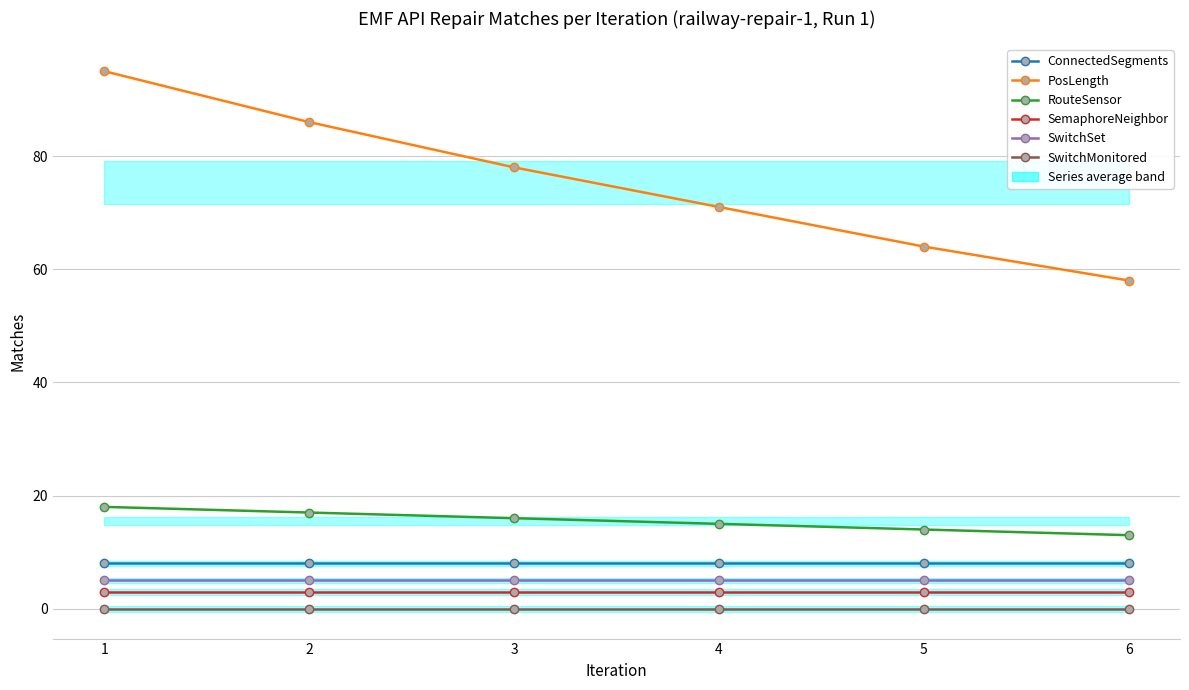

What is the difference between the RouteSensor values at 1 and 3?

2